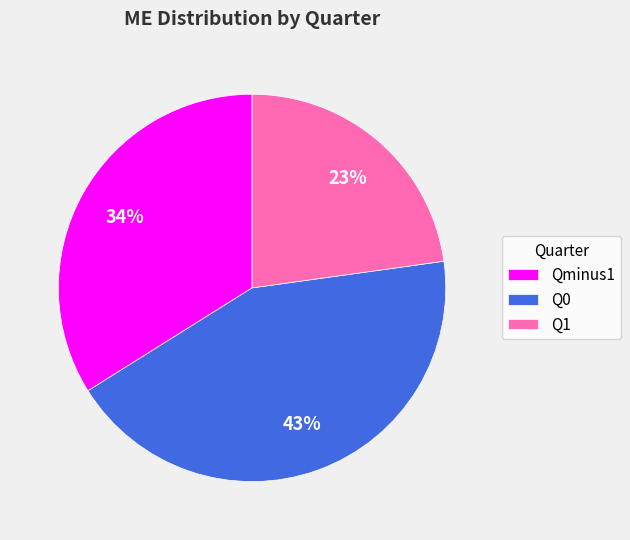

To the nearest percent, what portion does Q0 represent?

43%